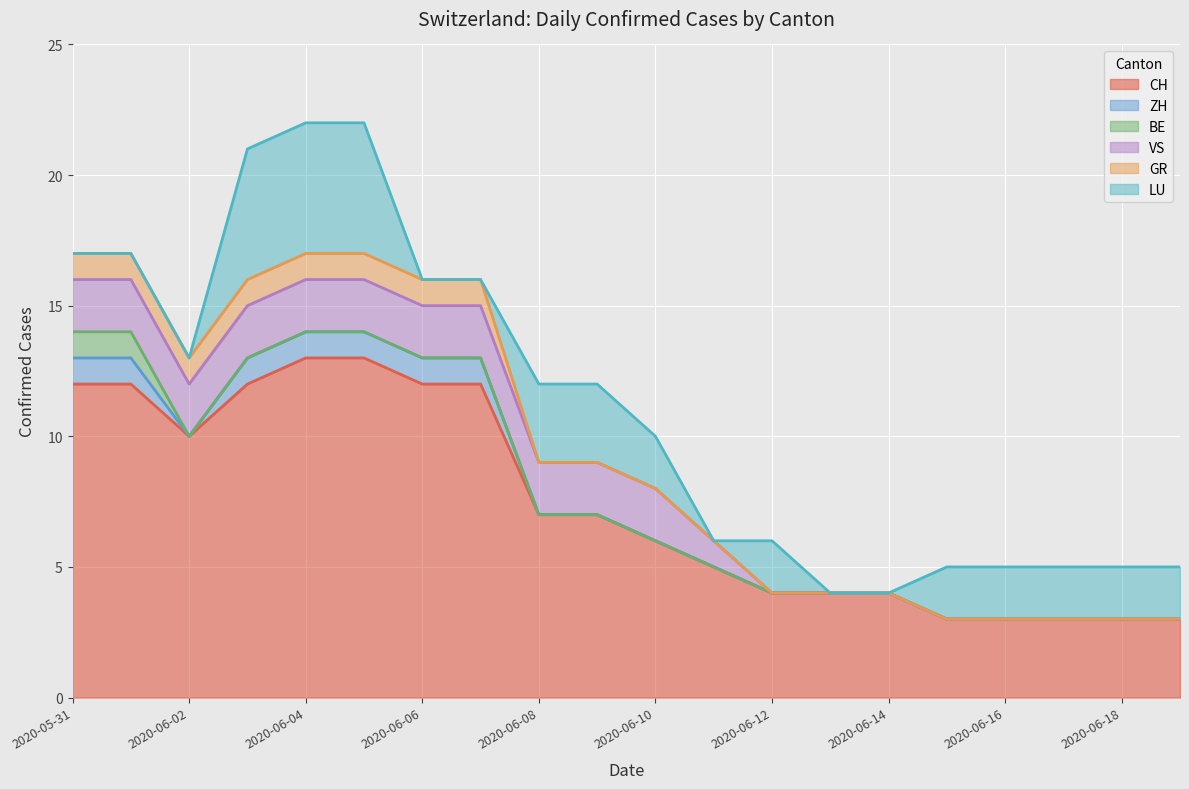

True or false: VS and CH cross at least once.

False